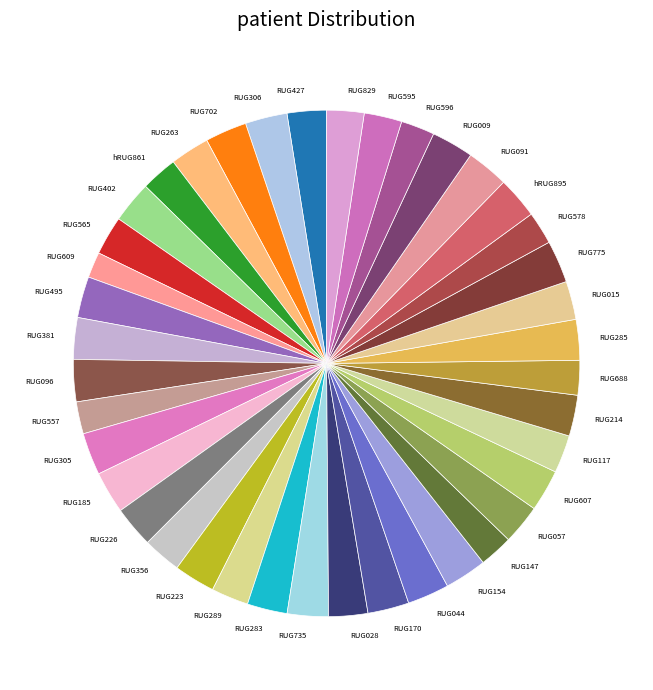

Combined, do RUG565 and RUG289 account for over 50%?

No